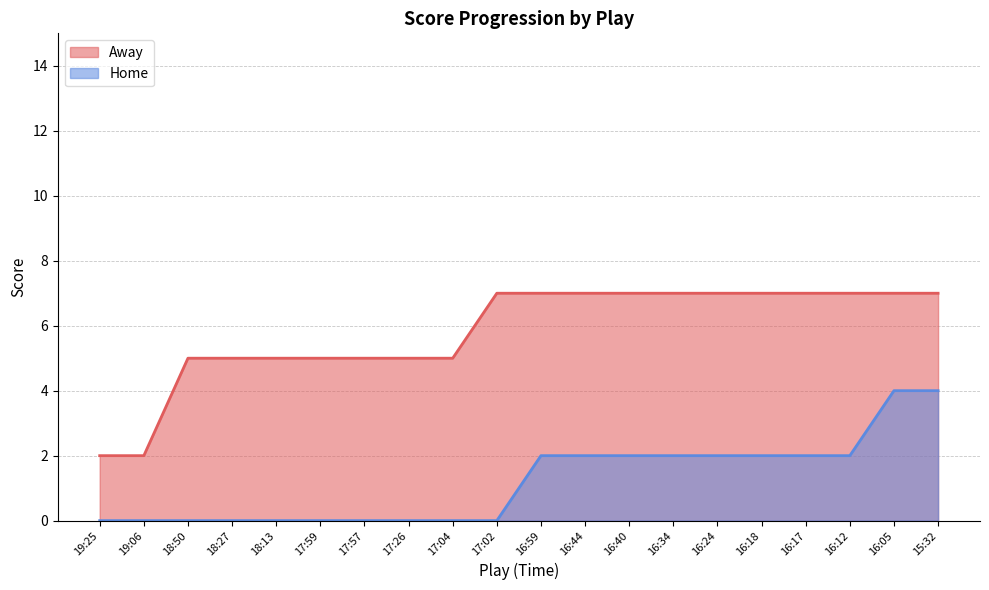

How many Home values are between 0 and 2?

18